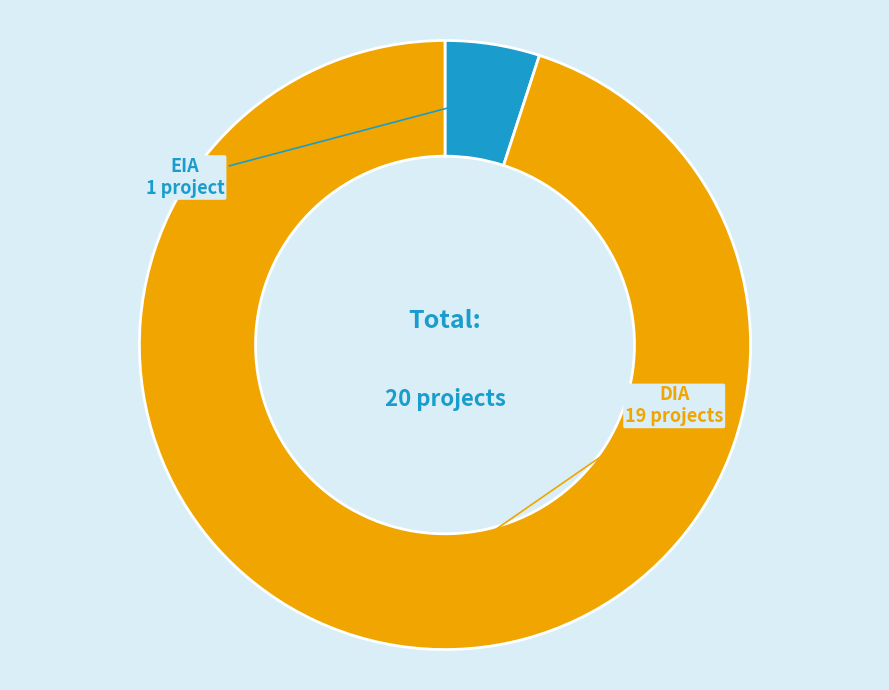

How many slices are in this pie chart?

2